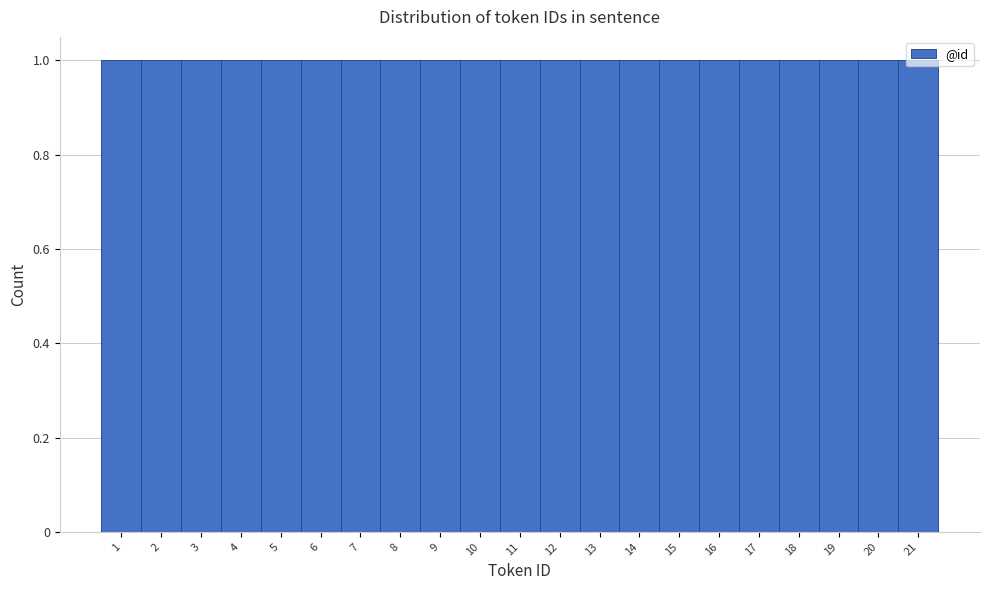

What is the height of the bar covering 17.5 to 18.5 on the x-axis? The values are not printed on the chart, so give them approximately, as read against the axis.

1